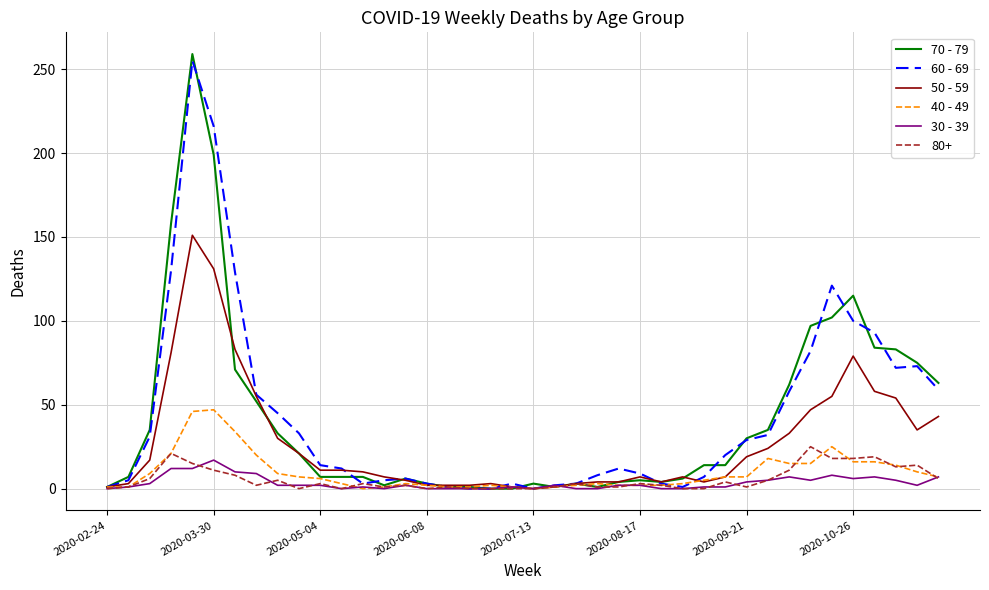

What are all the series names shown in the legend?

70 - 79, 60 - 69, 50 - 59, 40 - 49, 30 - 39, 80+